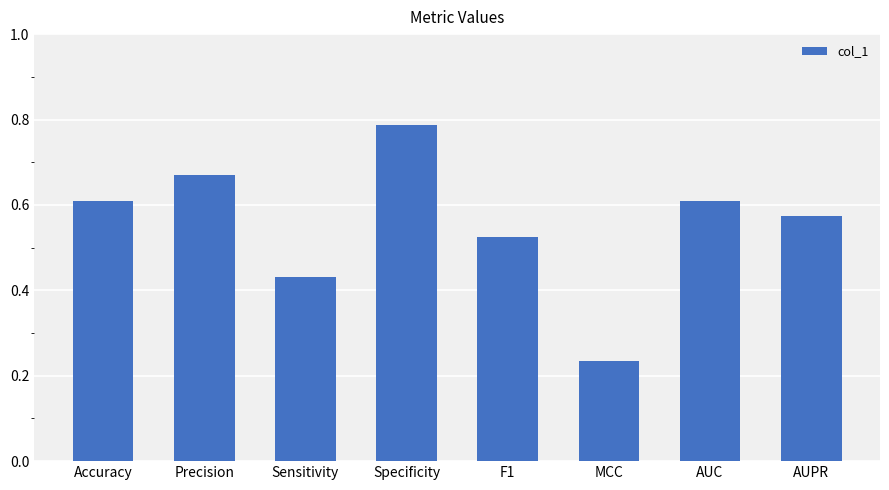

At which category does the chart reach its minimum across all series?

MCC